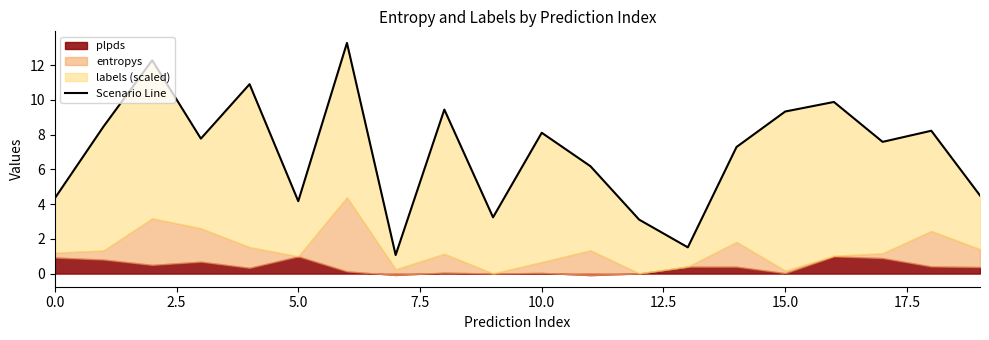

The chart shows a value of 7.6 at 17. True or false?

True